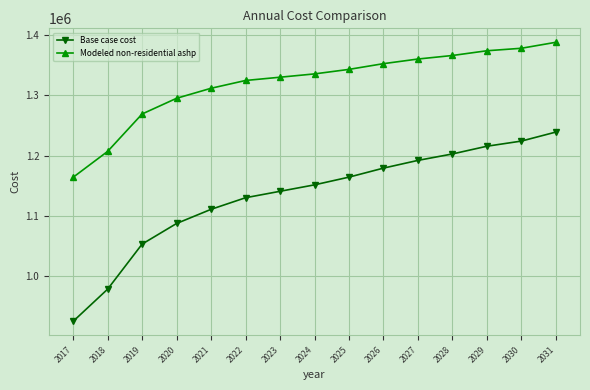

What is the difference between the Modeled non-residential ashp values at 2026 and 2022?

27865.4